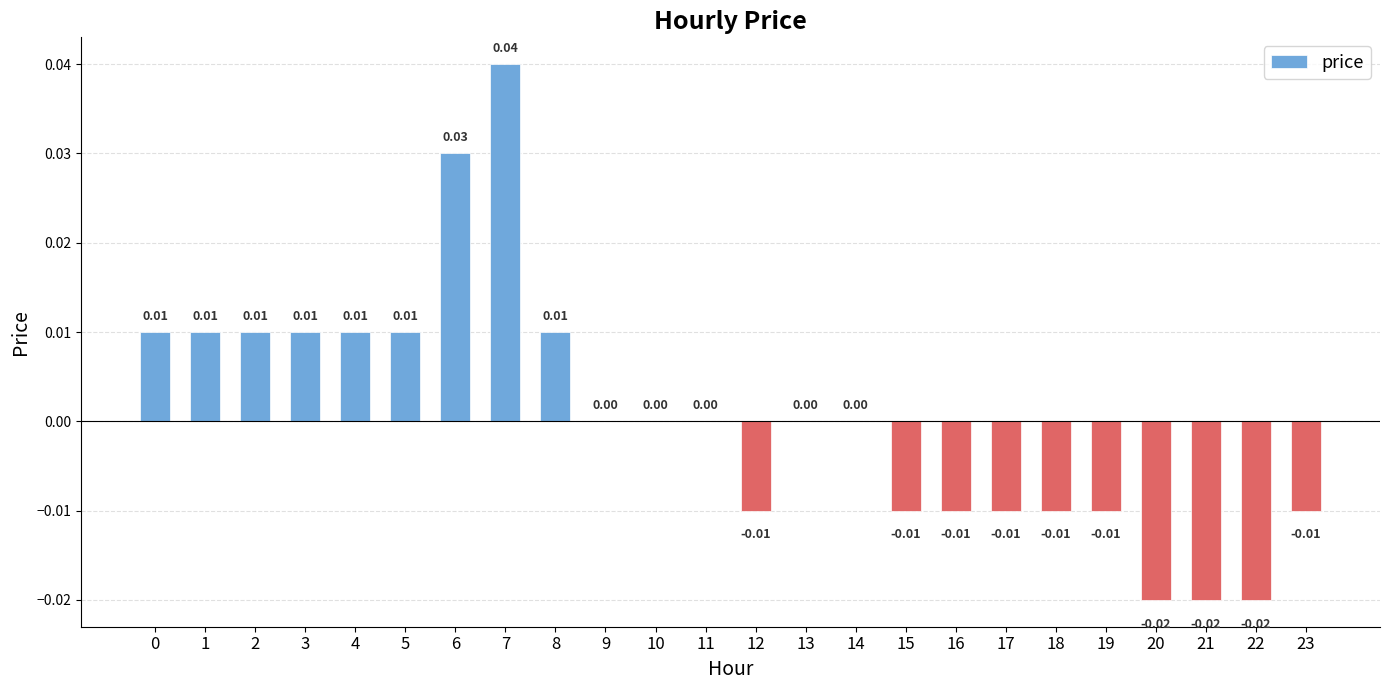

Between 12 and 22, which is larger?

12